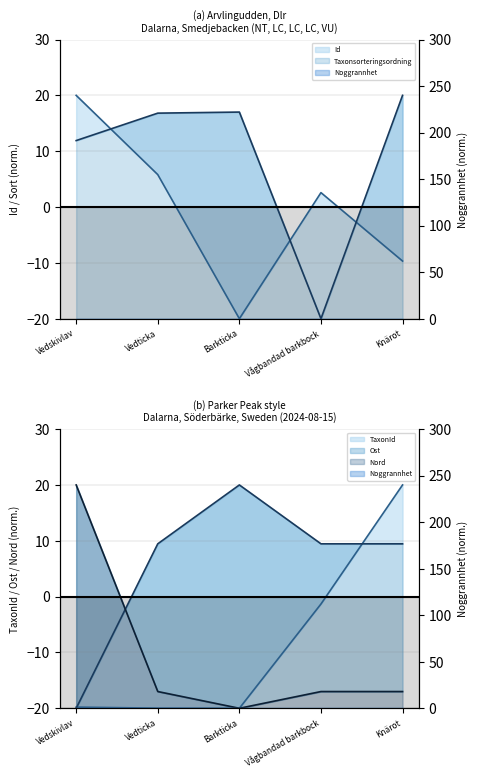

Which series has the largest total across all categories?

Taxonsorteringsordning (line)